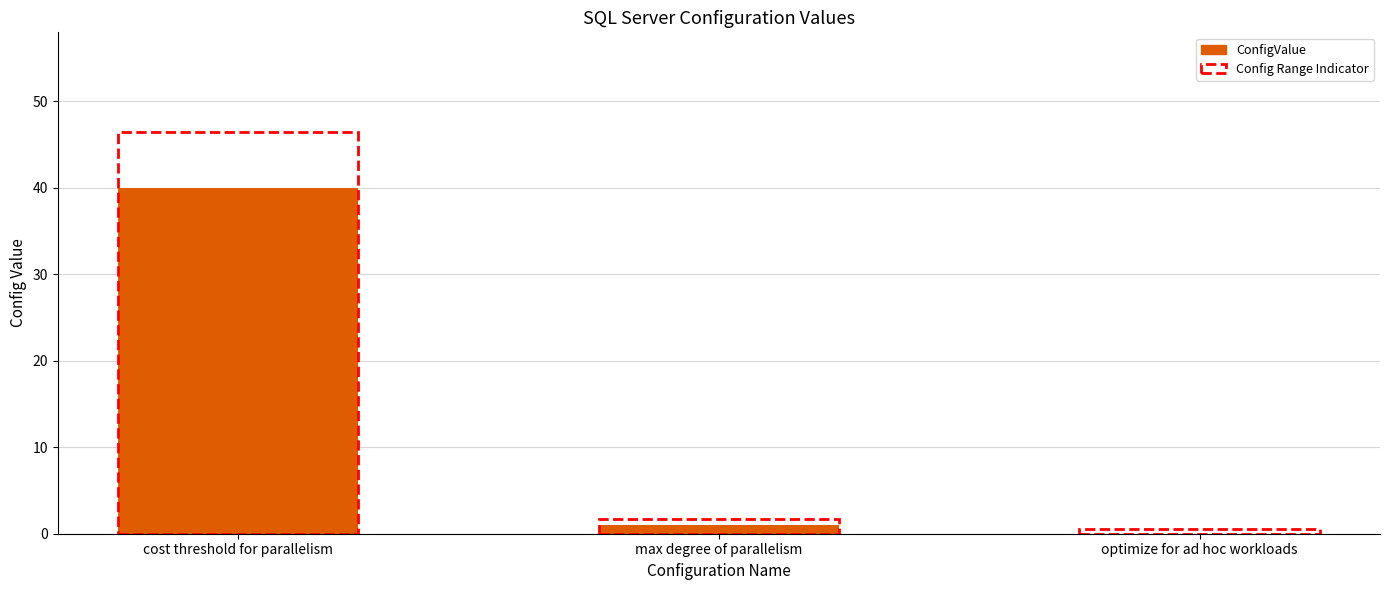

Is it true that the value at cost threshold for parallelism is 40?

True